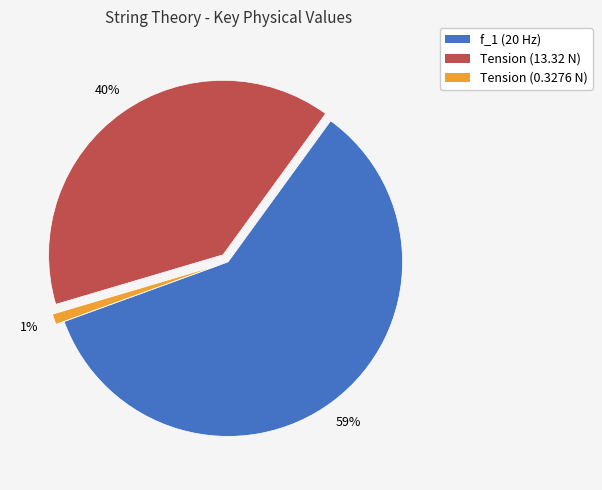

Is f_1 (20 Hz) the majority of the pie?

Yes